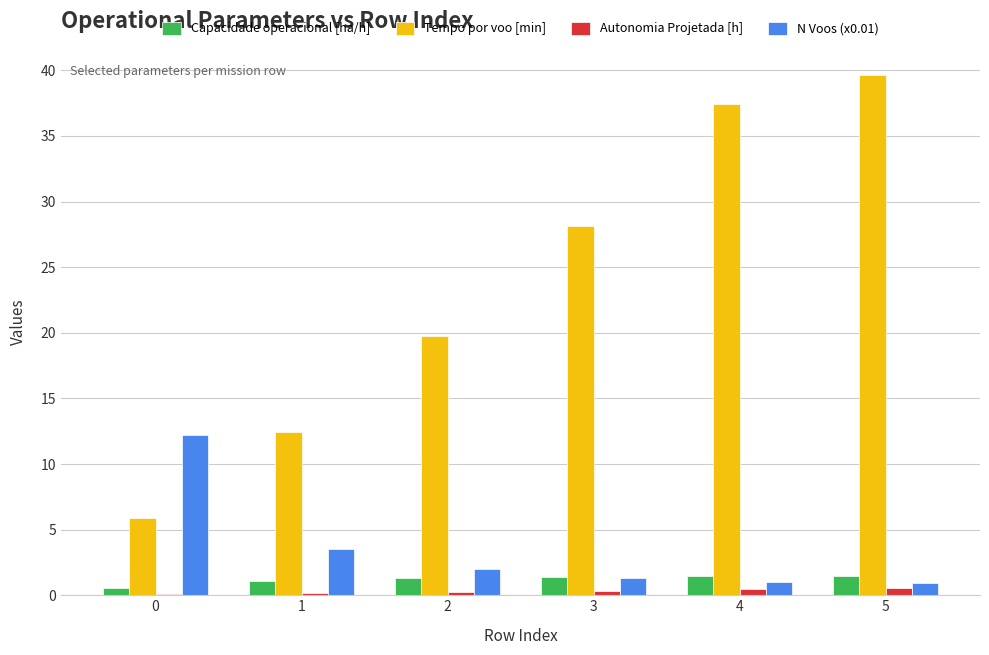

Are the bars horizontal?

No